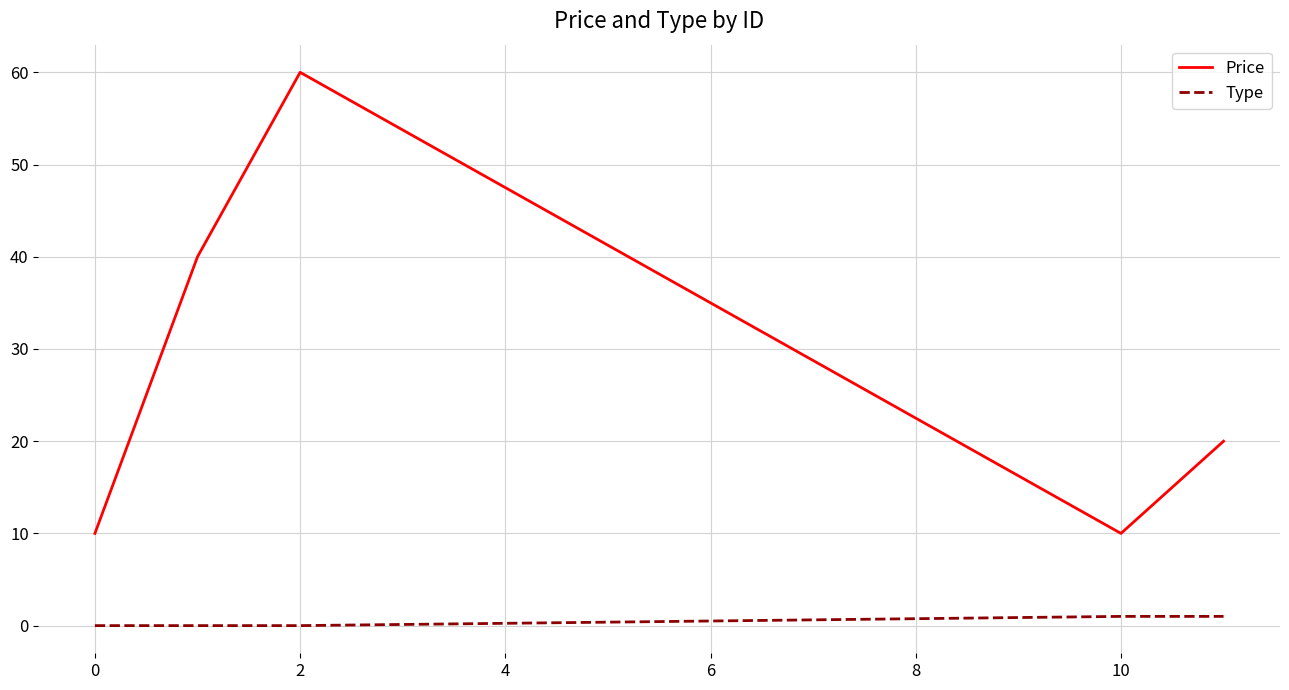

Rank the series by their maximum value, from highest to lowest.

Price, Type